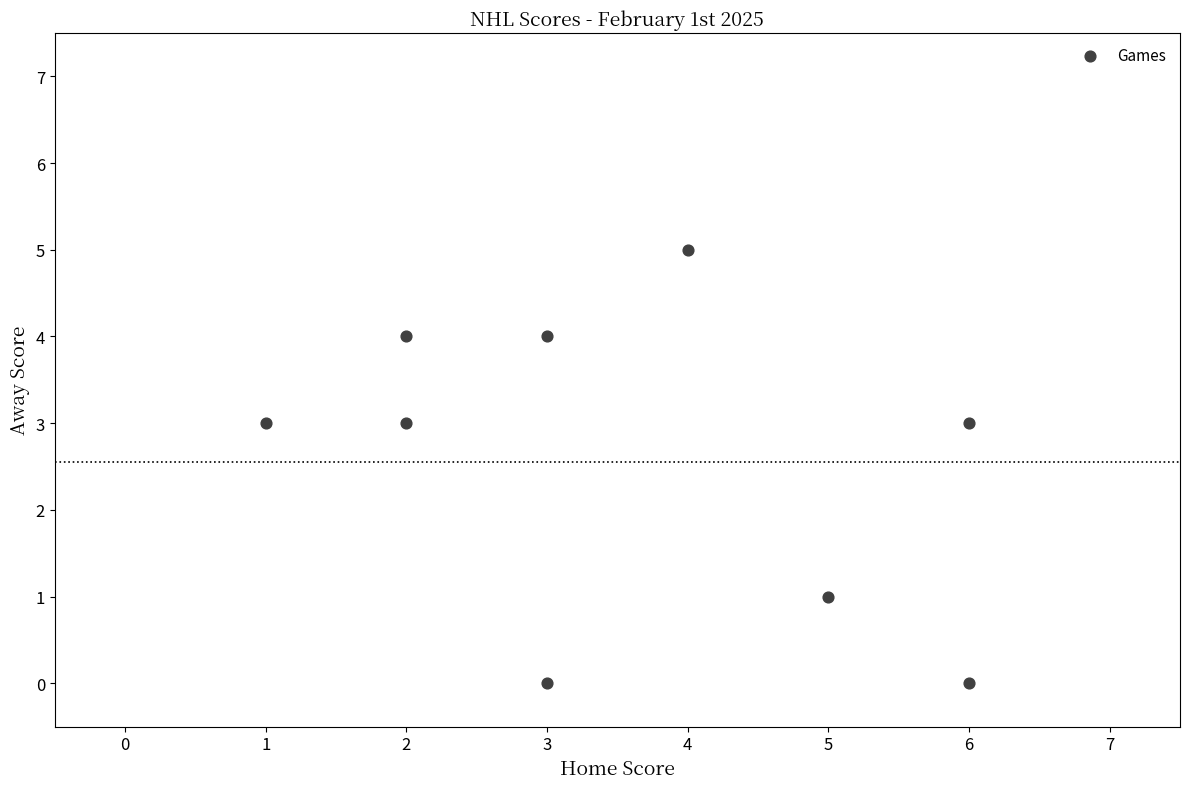

What is the average X value?

4